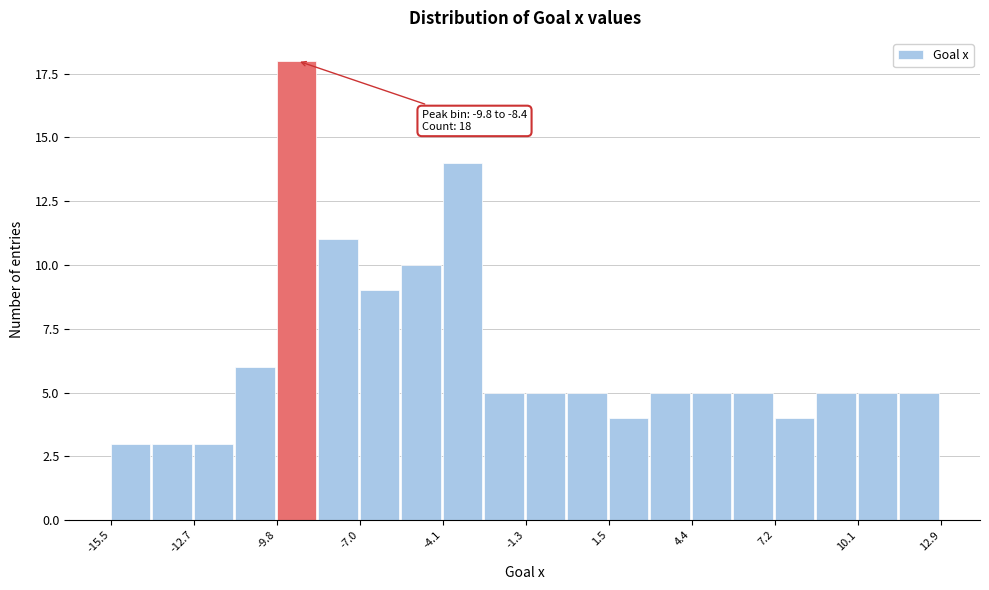

Around what value on the x-axis is the tallest bar? Give the approximate position of its centre, as read against the axis.

-9.0